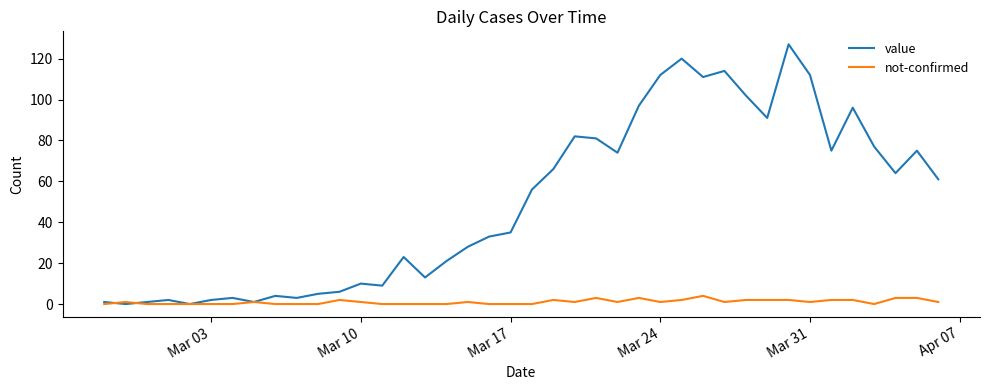

How many lines are shown in the chart?

2